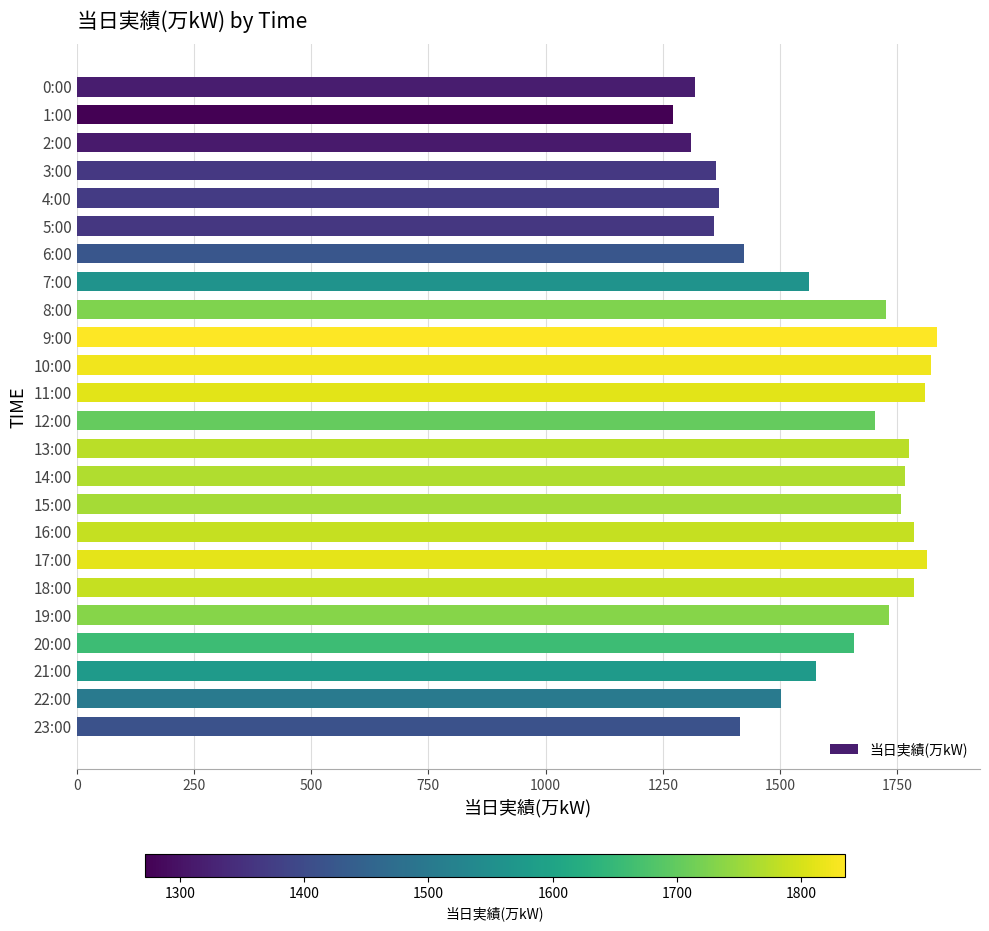

The value at 9:00 is 1835. True or false?

True